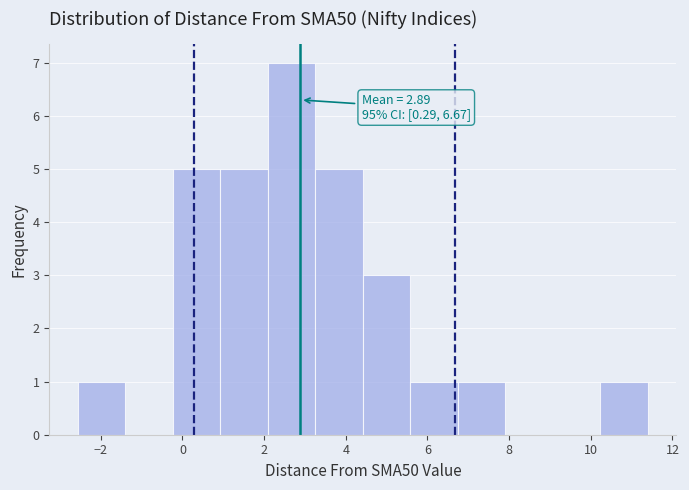

Which range on the x-axis has the tallest bar?

2.0 to 3.2